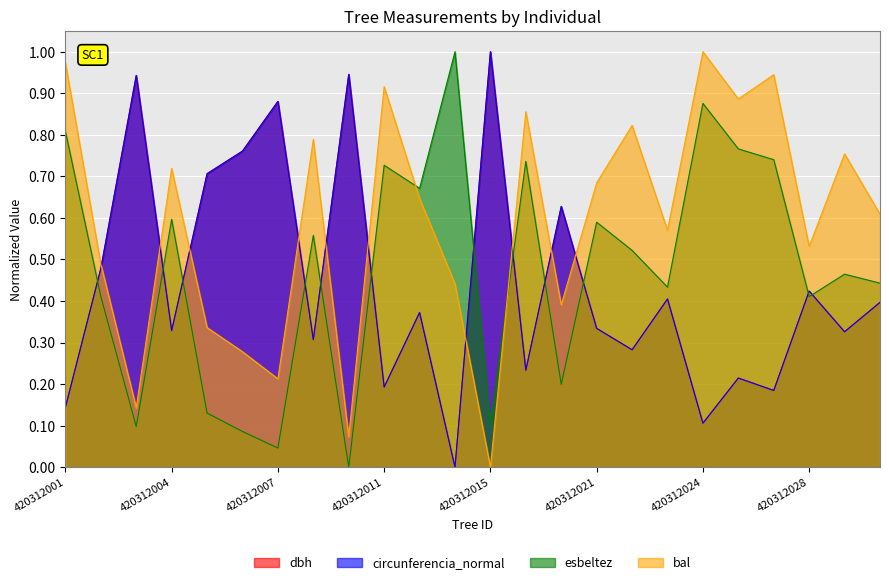

How many intersections are there between bal and esbeltez?

2